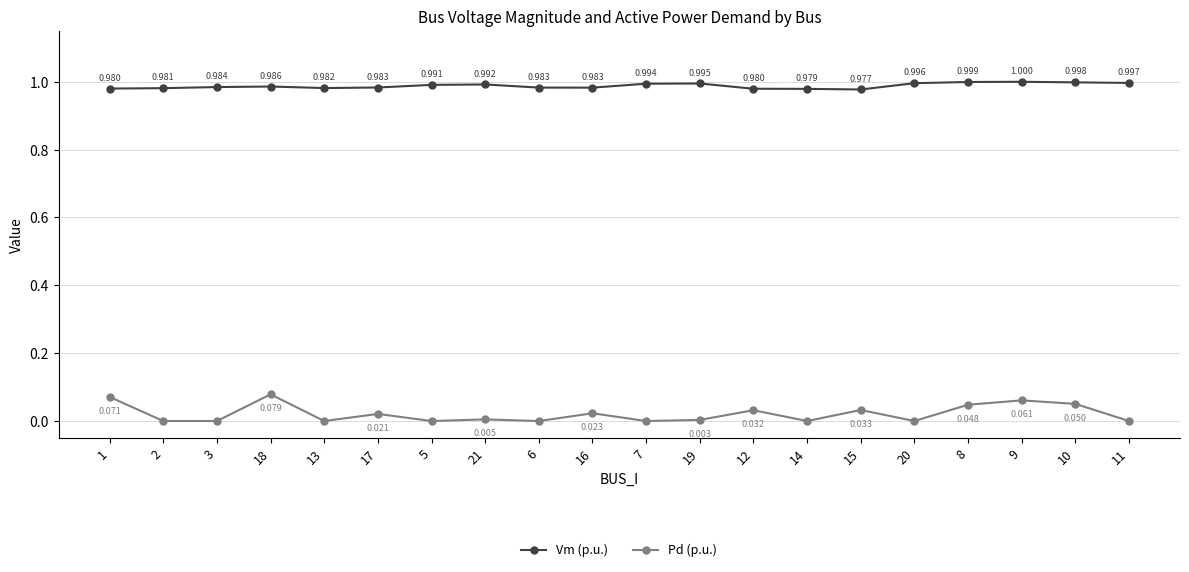

True or false: Vm (p.u.) has more than 0 points higher than both neighbors.

True